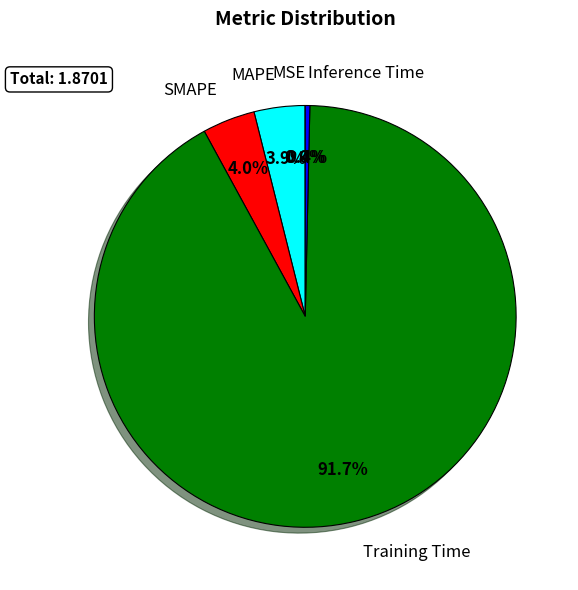

What portion of the pie excludes MAPE?

96.1%